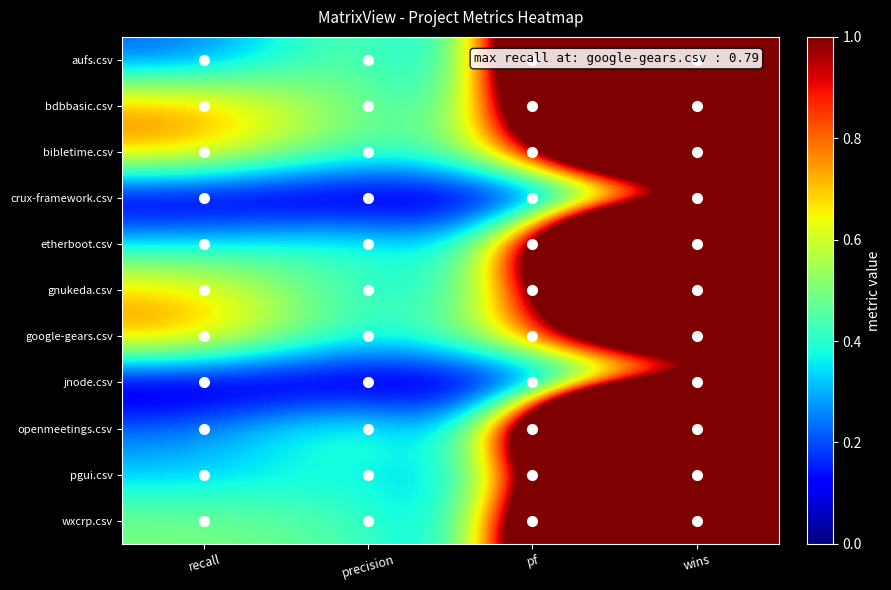

At how many categories does at least one series exceed 6?

1